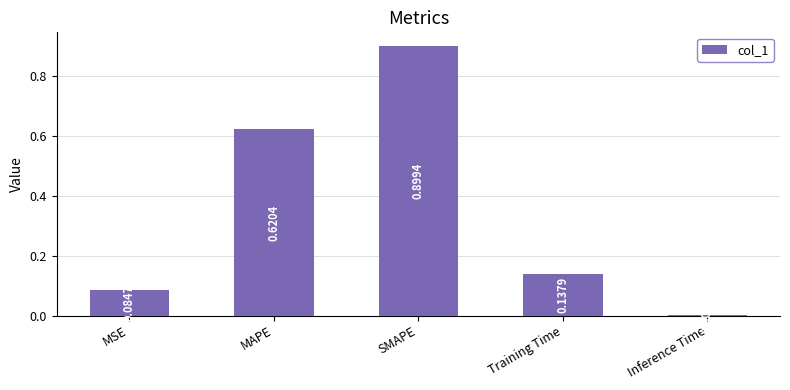

At which label is the value closest to 0?

Inference Time